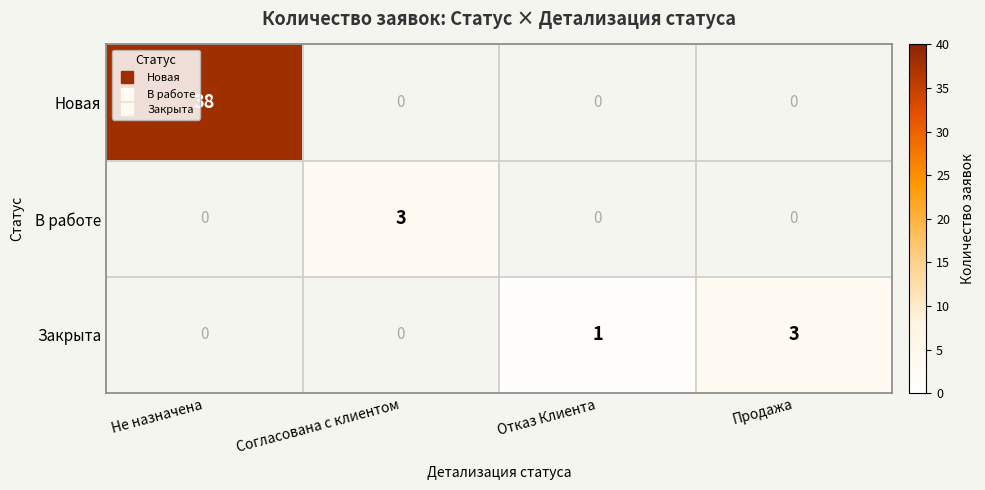

True or false: Закрыта has a value of 3.0 at Продажа.

True